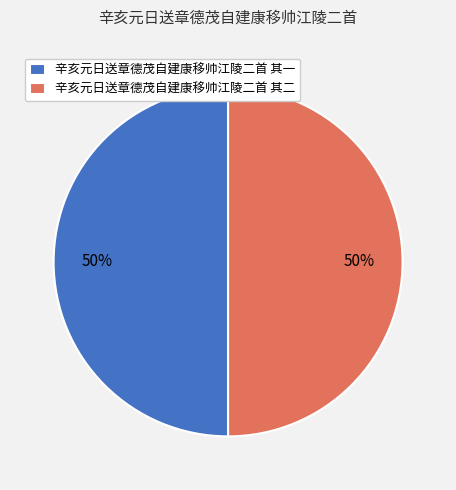

What percentage is the 辛亥元日送章德茂自建康移帅江陵二首 其二 slice, to the nearest percent?

50%